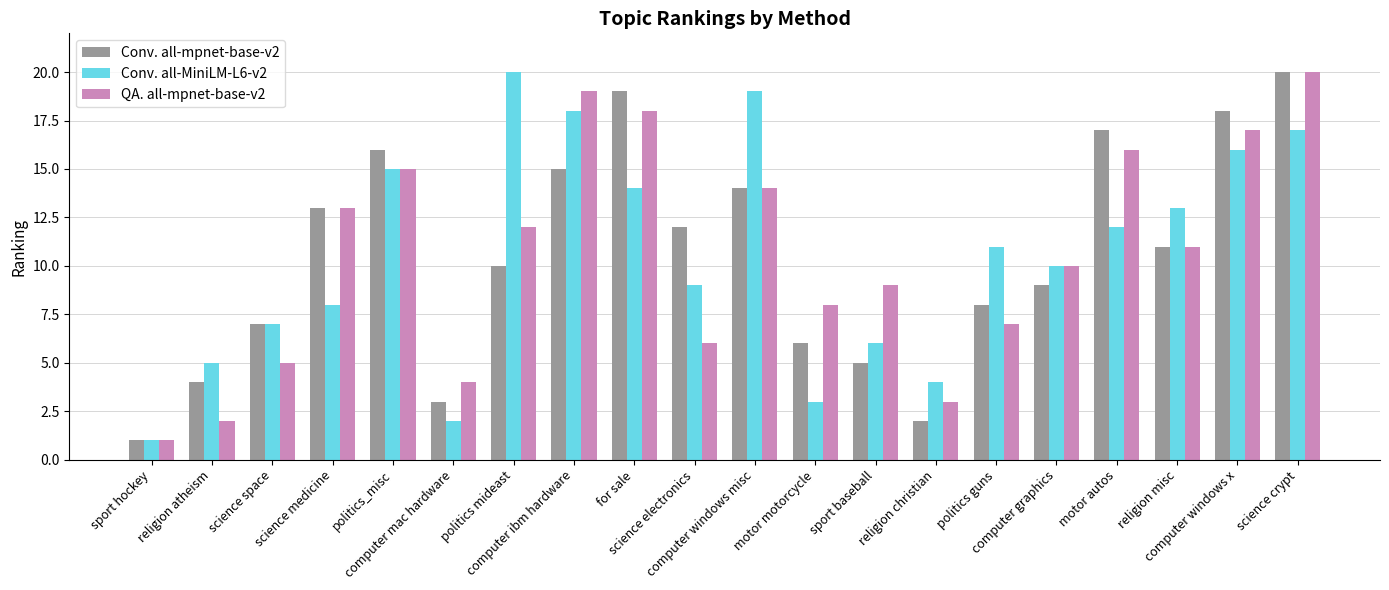

What is the difference between the highest and lowest values at science electronics?

6